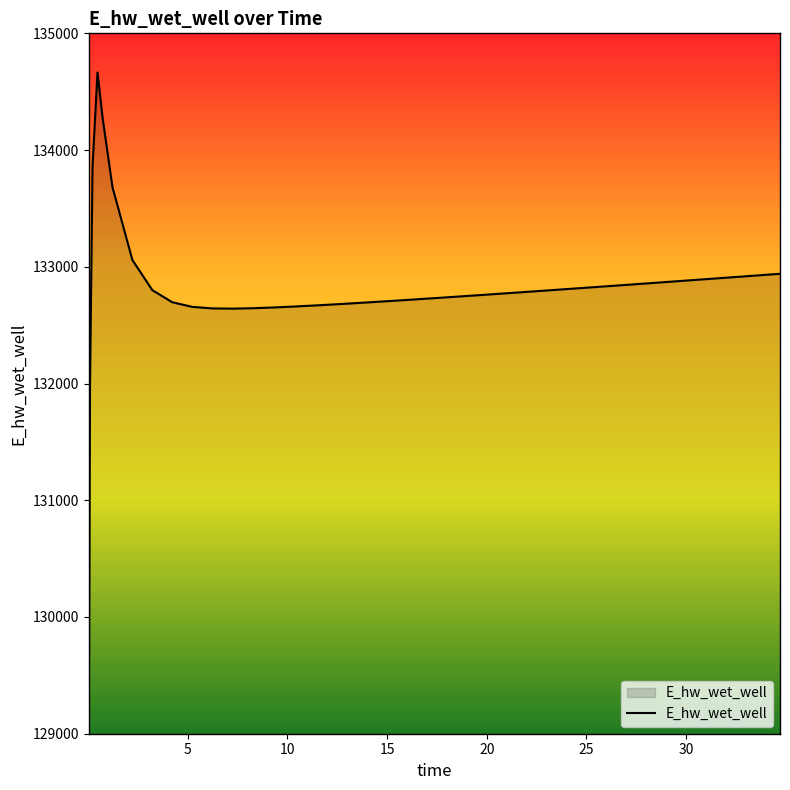

How many categories are shown in the chart?

40